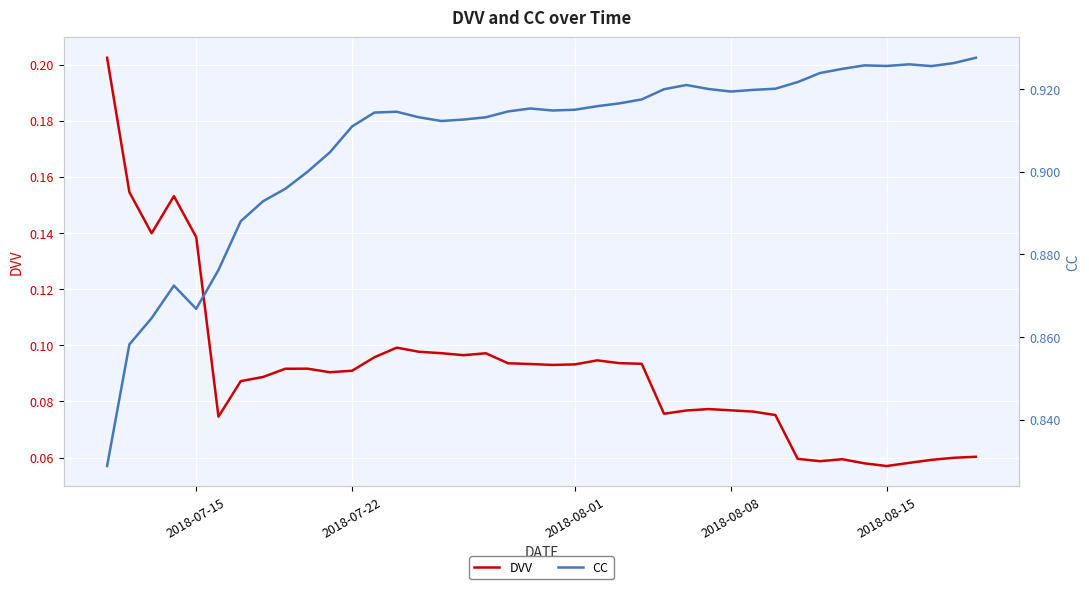

What is the difference between the second highest and minimum values in the CC series?

0.1